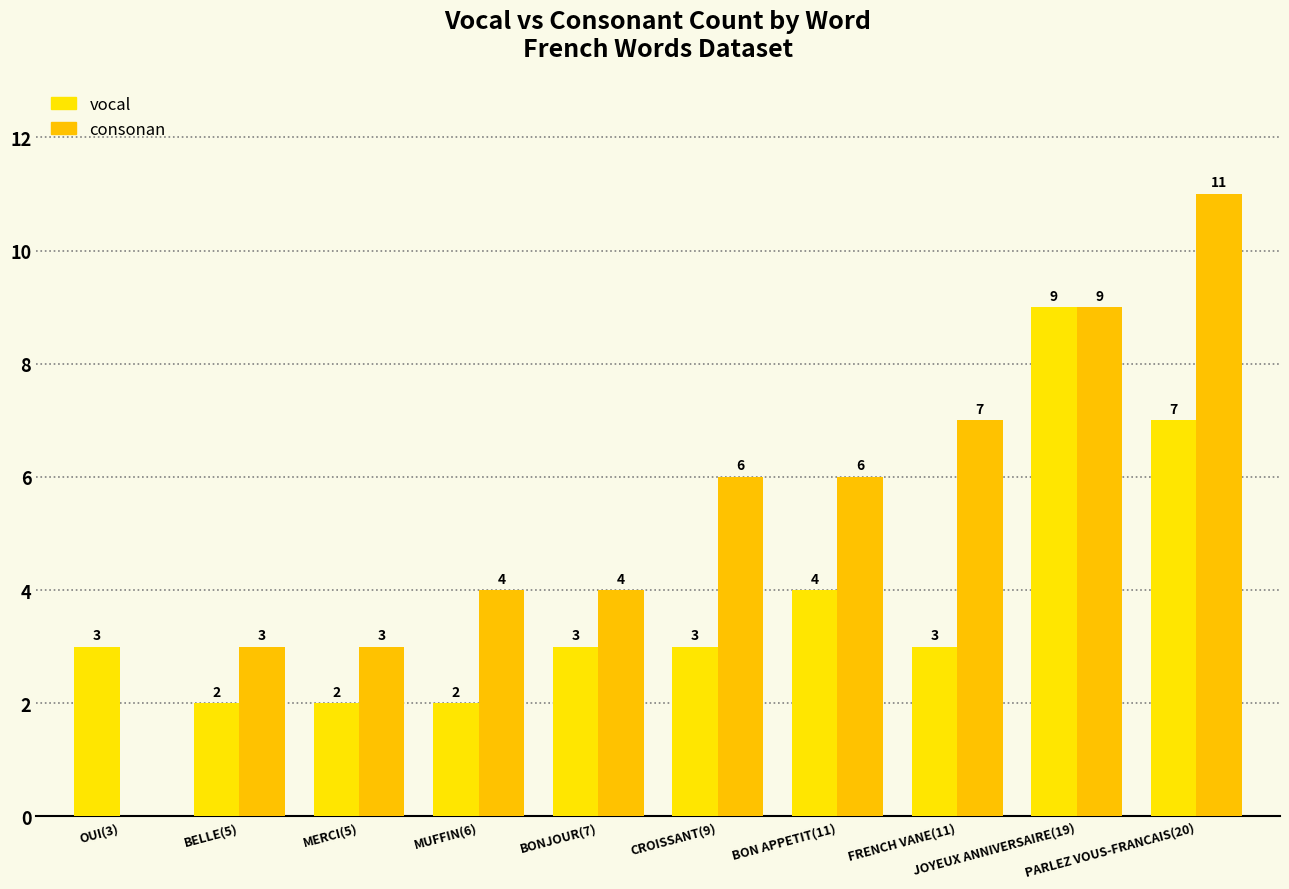

What is the label of the 9th bar from the left?

JOYEUX ANNIVERSAIRE(19)